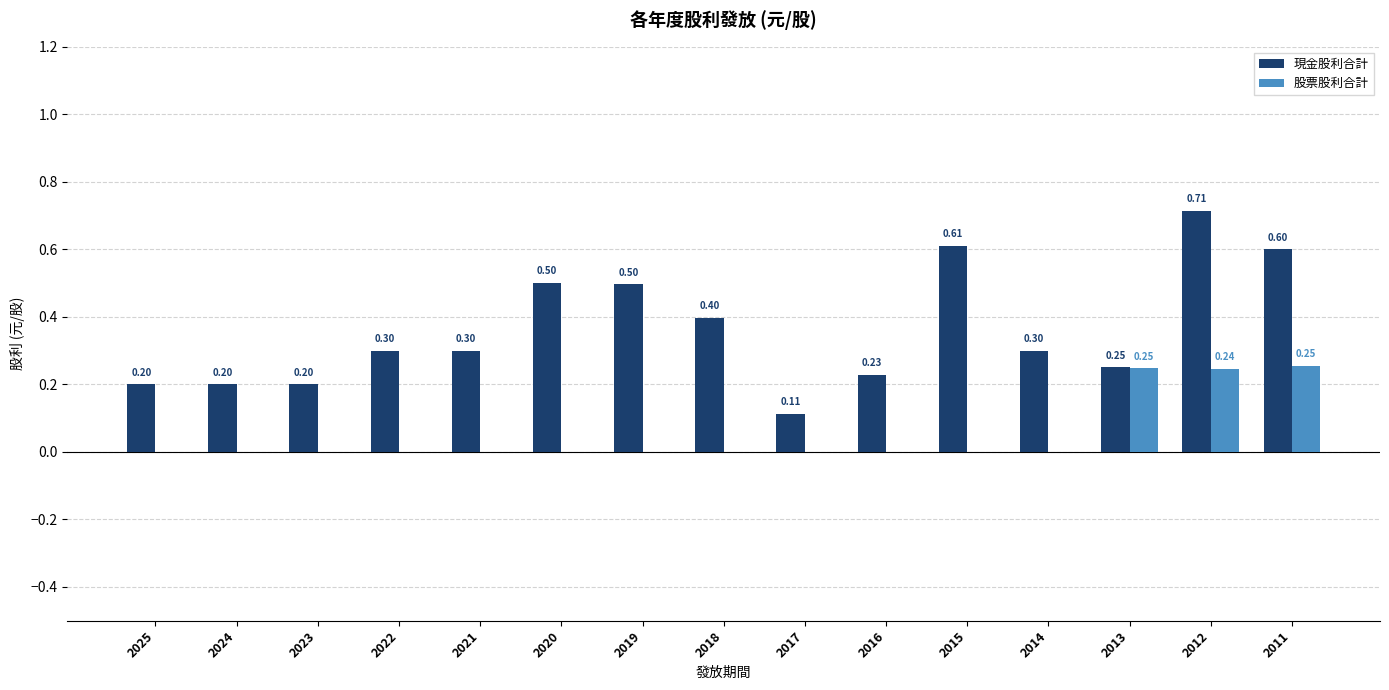

Is the value of 現金股利合計 at 2023 greater than the value of 股票股利合計 at 2016?

Yes